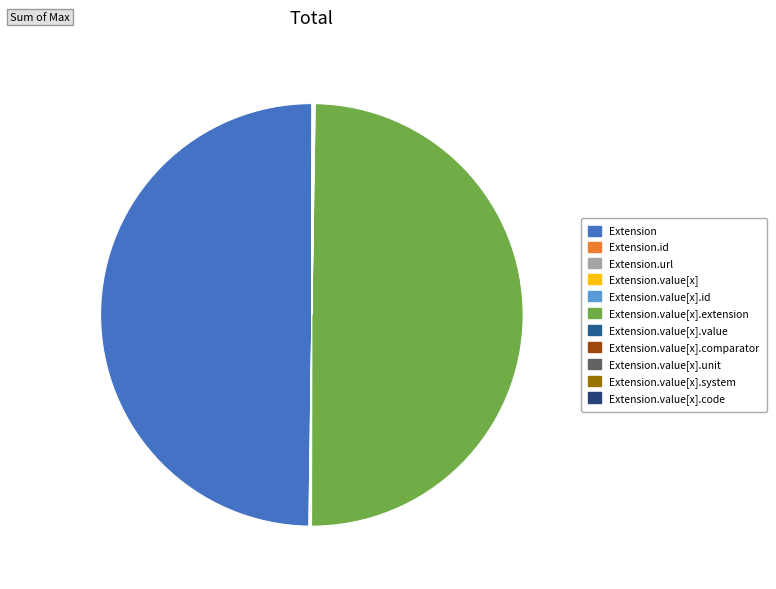

Which slice is the smallest?

Extension